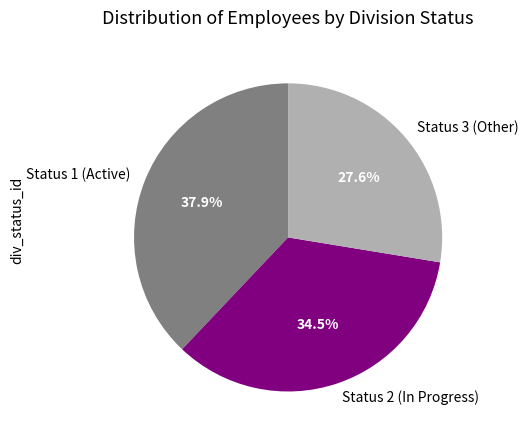

Approximately how many times larger is the value at Status 1 (Active) compared to Status 2 (In Progress)?

1.1